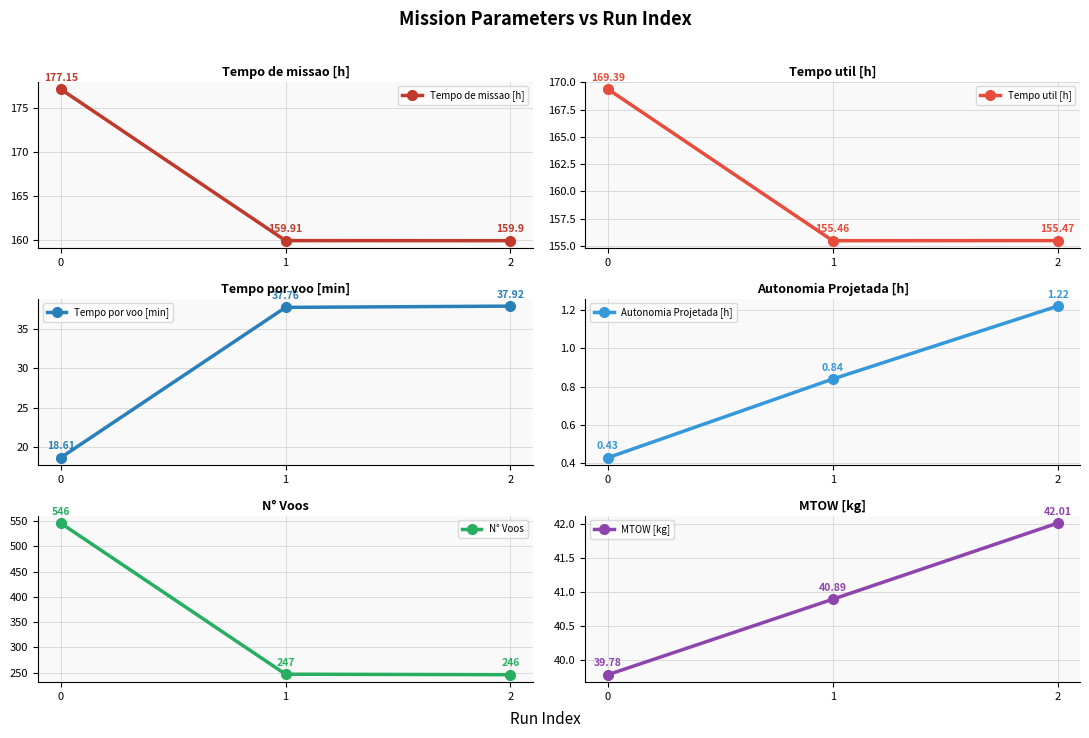

What is the sum of the N° Voos values at 2 and 1?

493